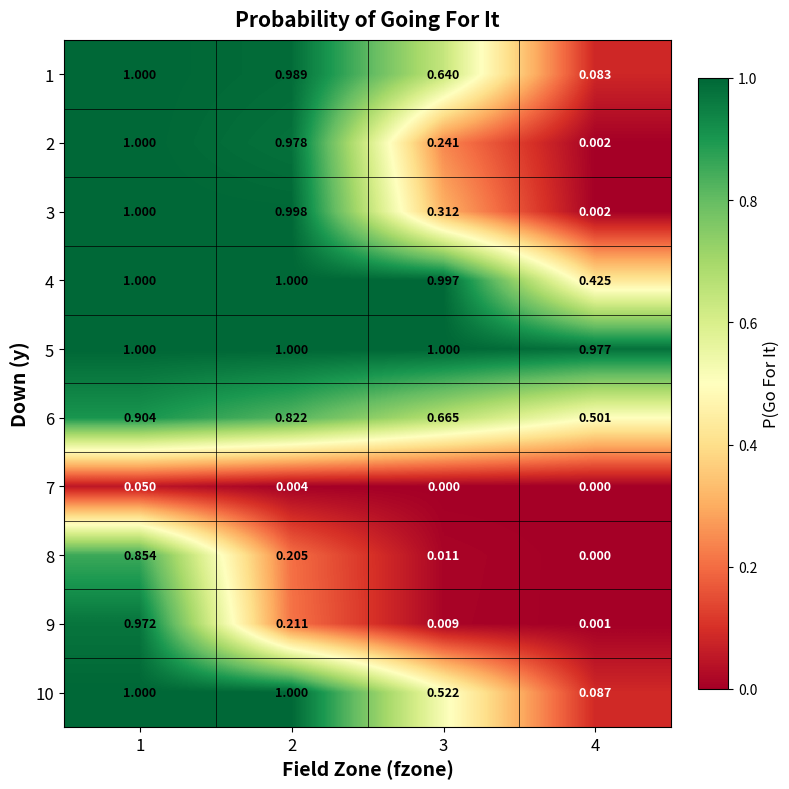

How many series are shown in this chart?

10